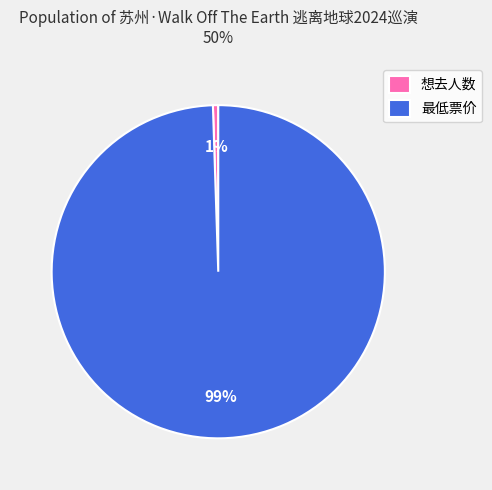

Is there any slice that represents more than half of the pie?

Yes